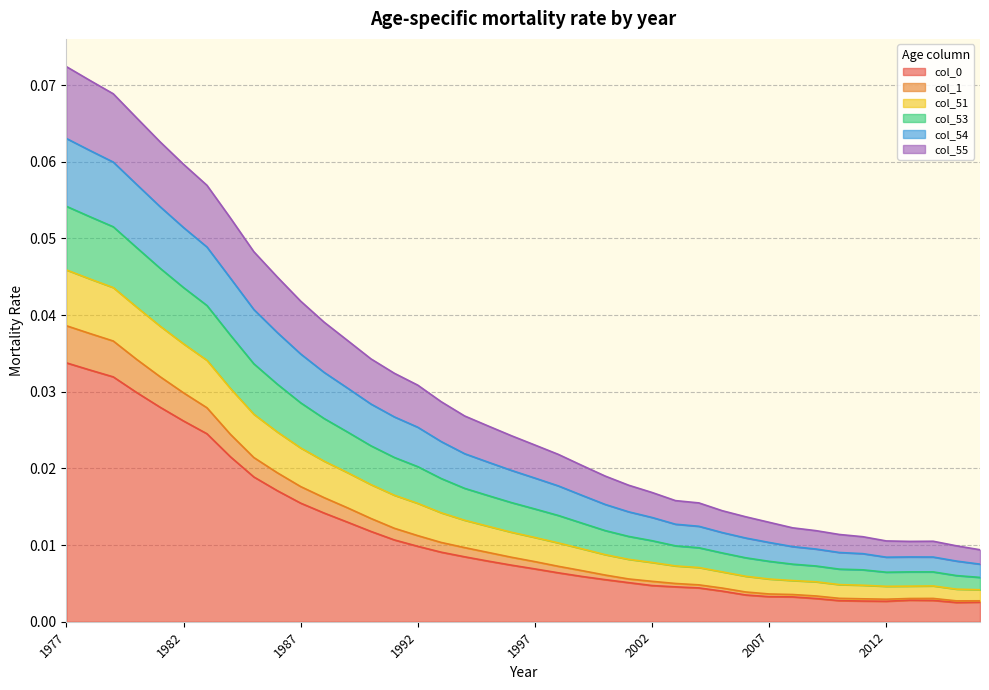

True or false: col_51 has more than 1 points higher than both neighbors.

False